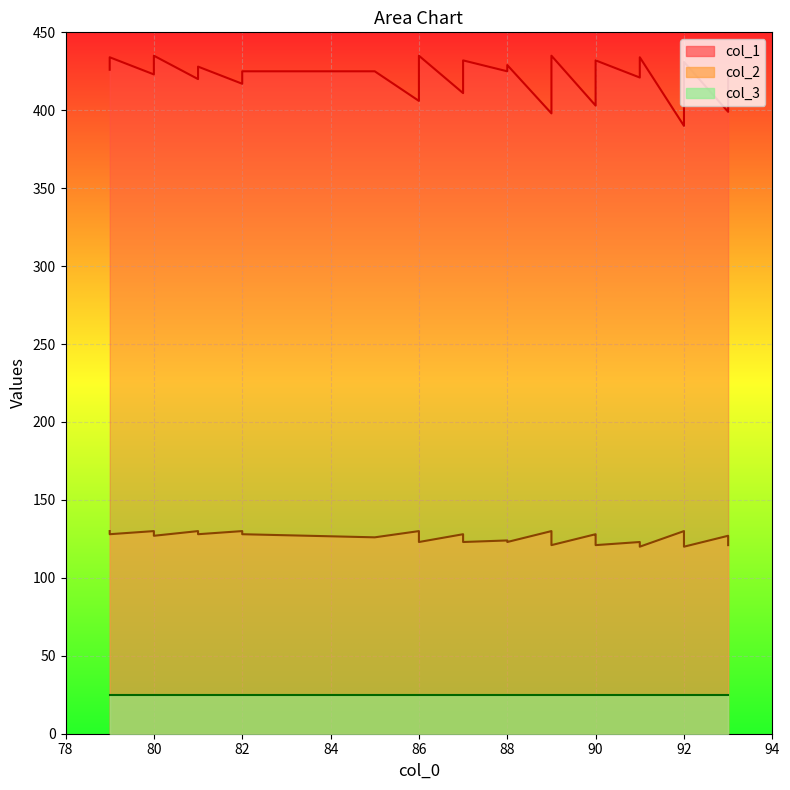

True or false: col_2 and col_3 cross at least once.

False